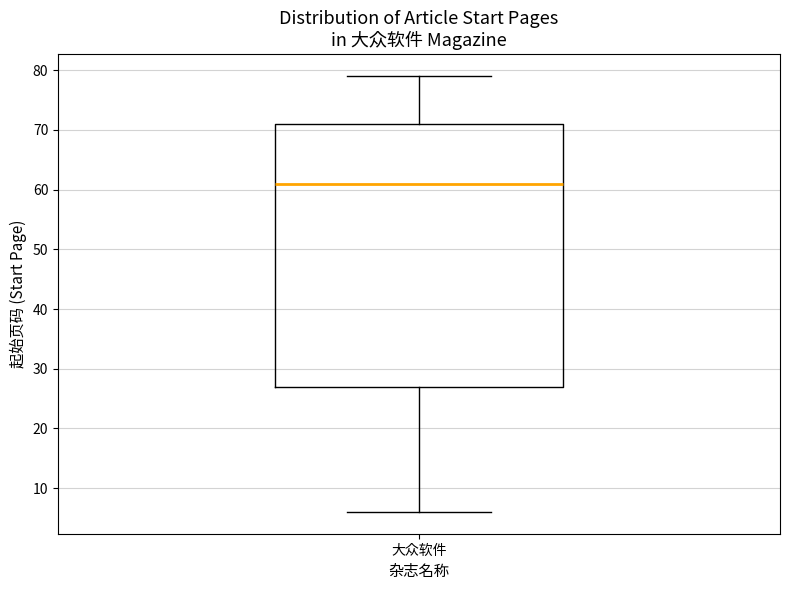

Transcribe this box plot: give where the median line is, the range the box spans, and where the two whiskers end, as read against the y-axis. The values are not printed on the chart, so give them approximately, as read against the axis.

median 61, box 27 to 71, whiskers 6 to 79